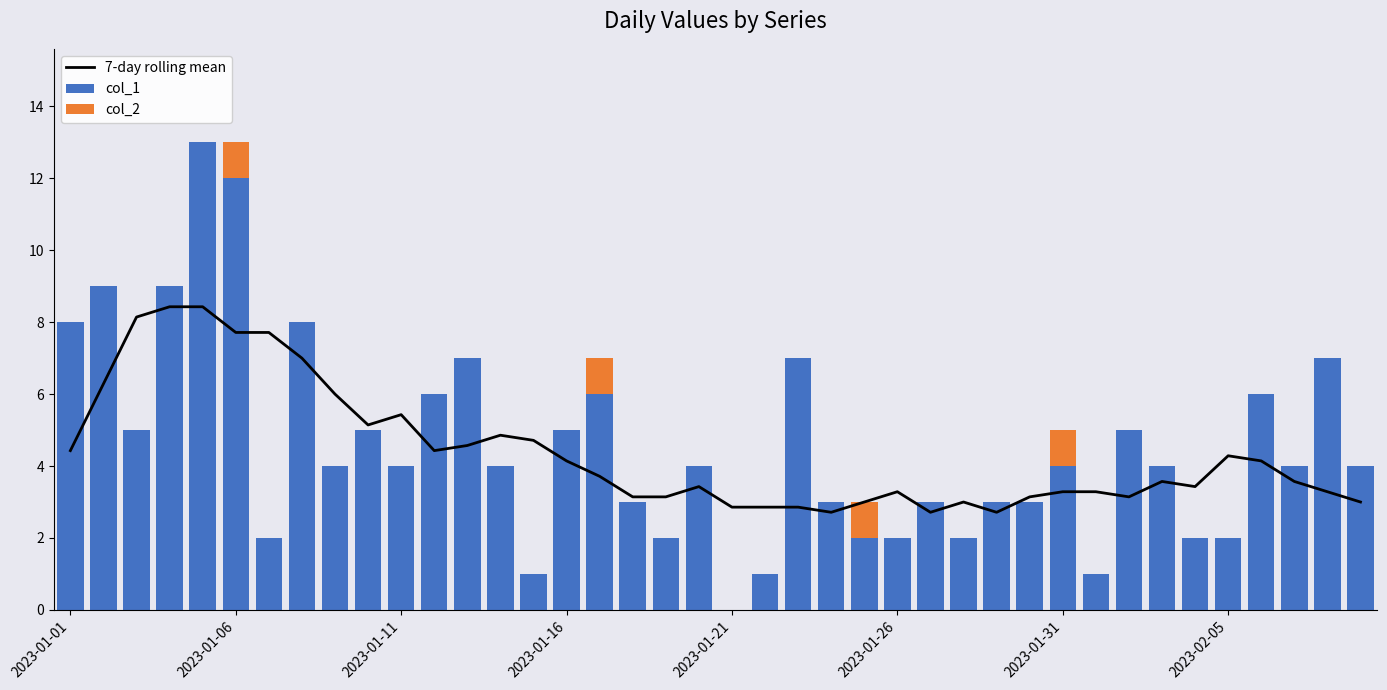

What are all the series names shown in the legend?

7-day rolling mean, col_1, col_2